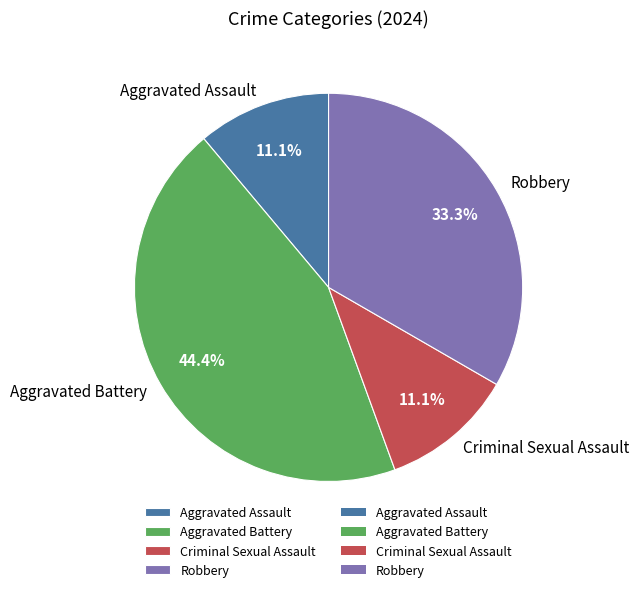

Which has a higher value, Criminal Sexual Assault or Aggravated Battery?

Aggravated Battery